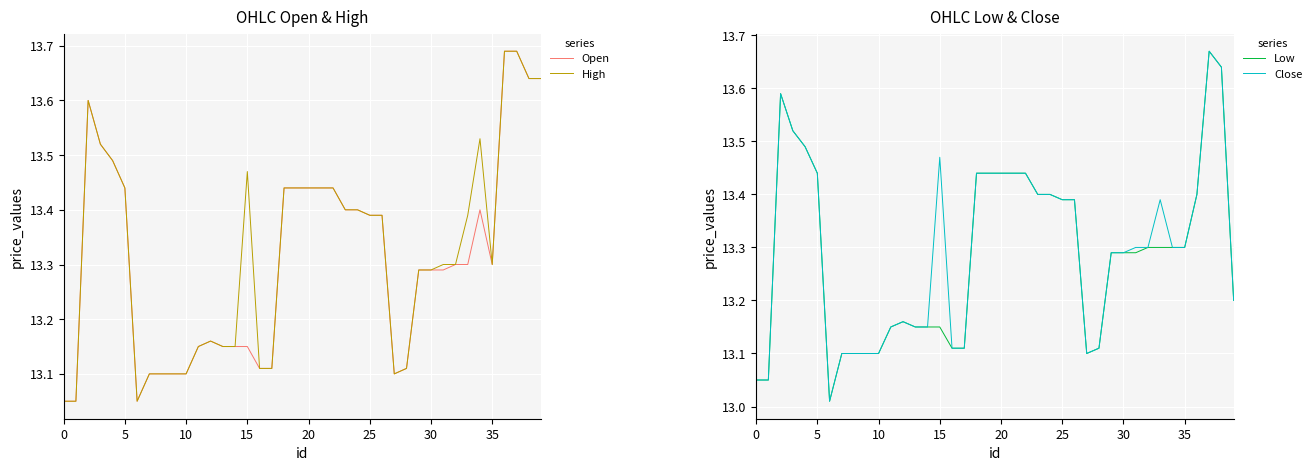

What is the smallest value displayed?

13.0